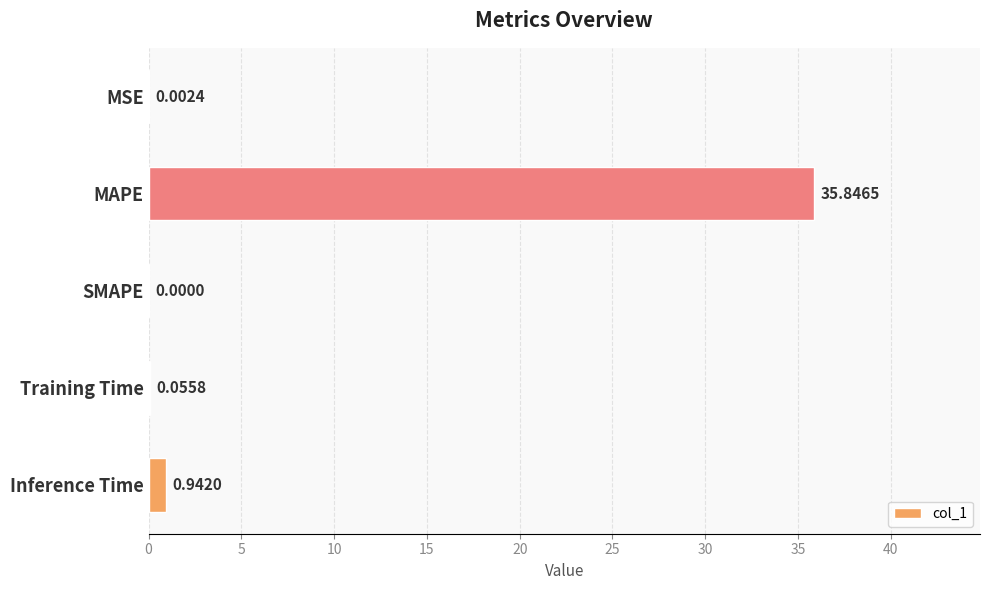

What is the change in value from SMAPE to Inference Time?

+0.9